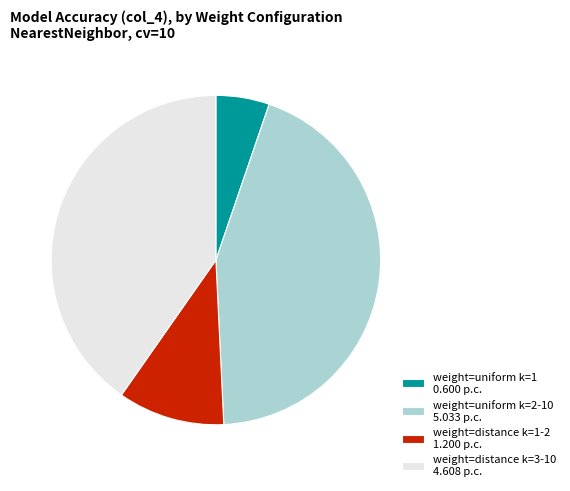

Is the sum of weight=uniform k=2-10 5.033 p.c. and weight=uniform k=1 0.600 p.c. greater than half?

No